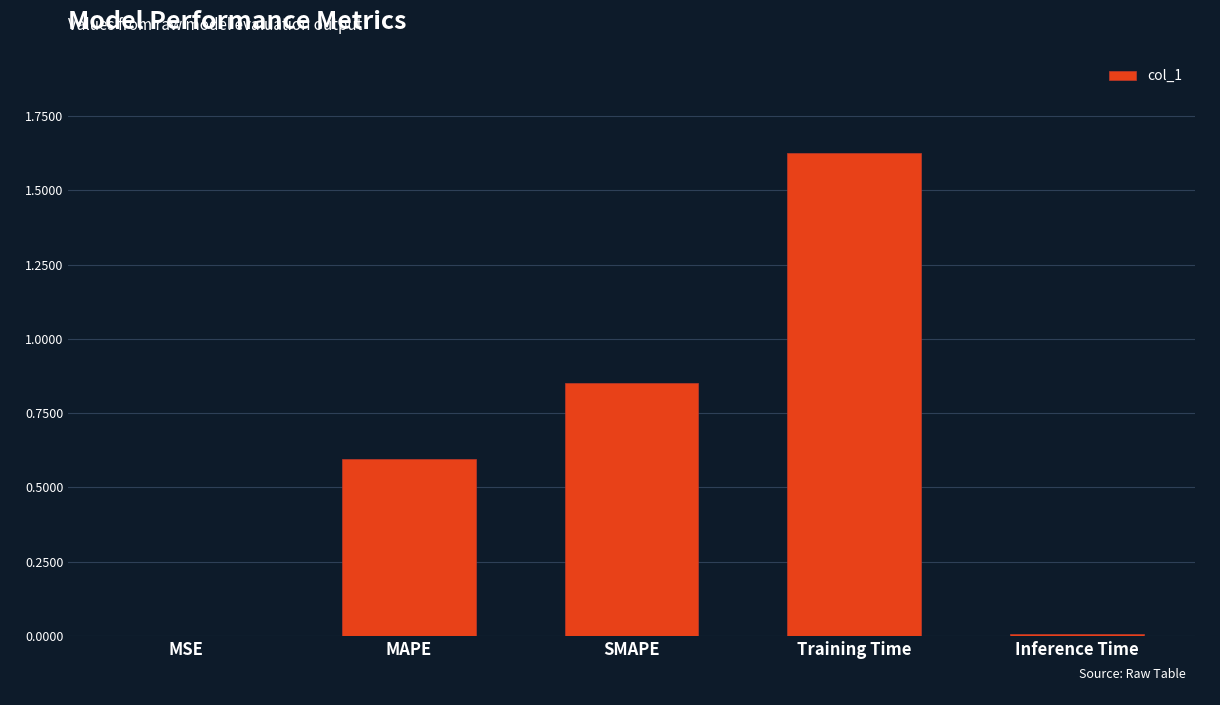

What is the change in value from MAPE to SMAPE?

+0.3